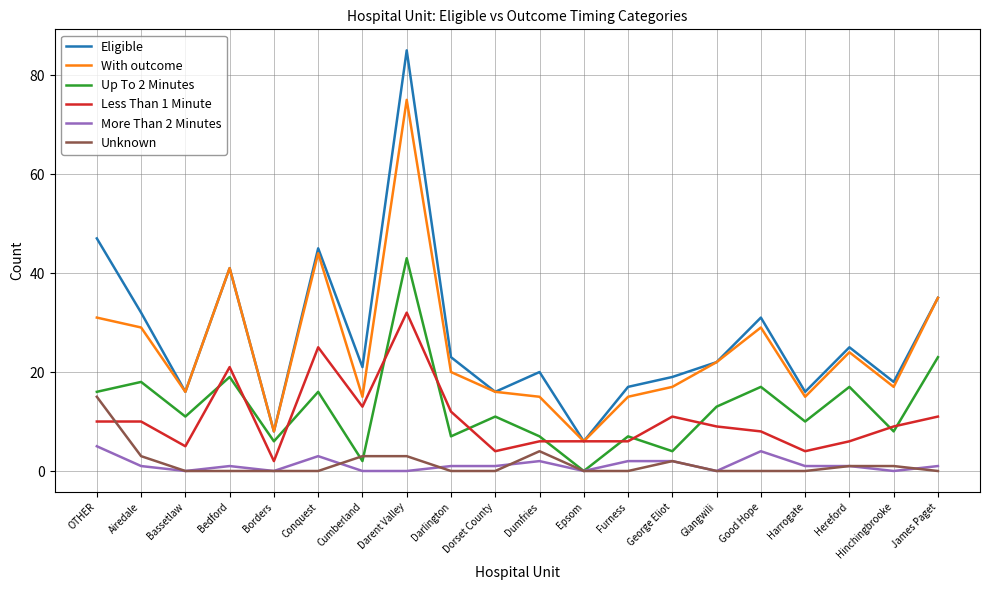

Where is the first local maximum for Up To 2 Minutes?

Airedale